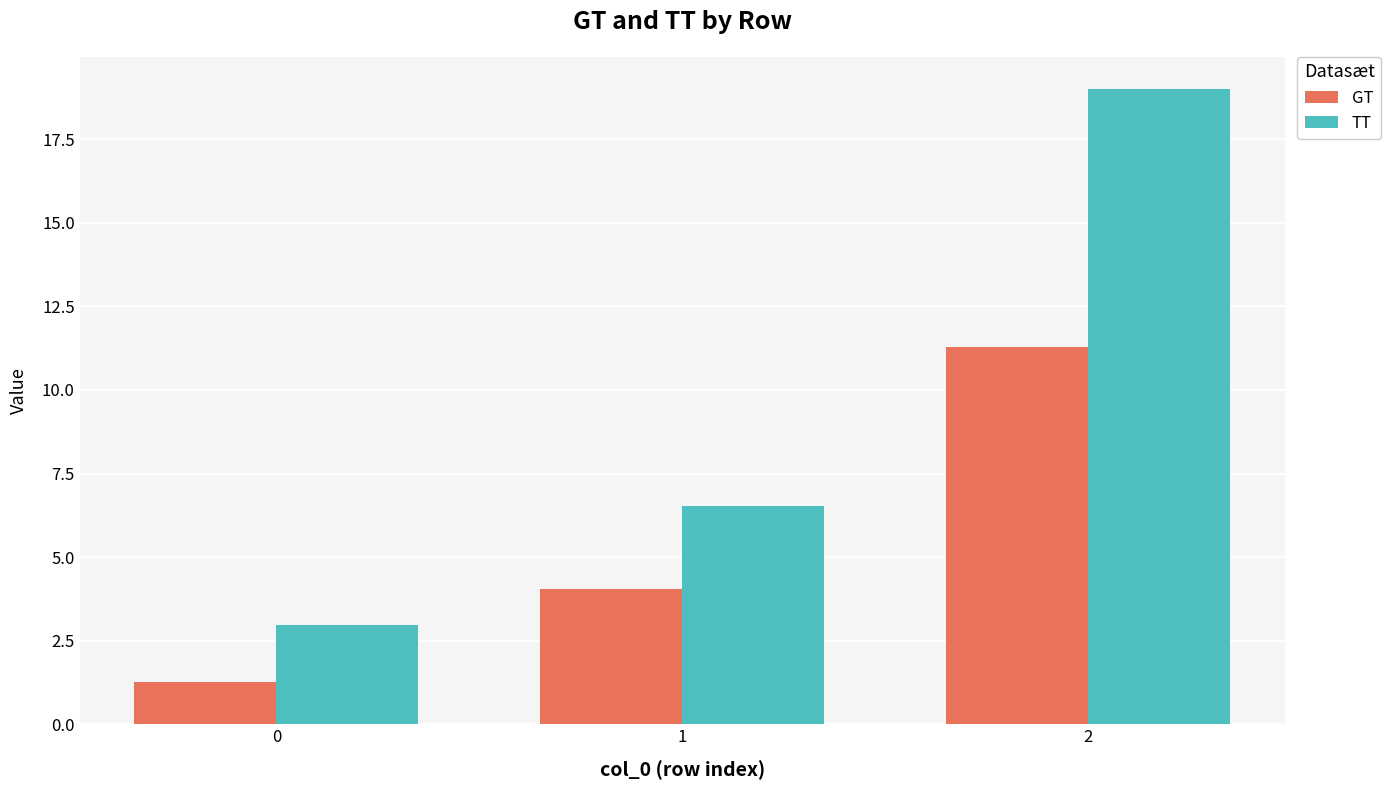

Between 0 and 2, which series saw the biggest shift?

TT